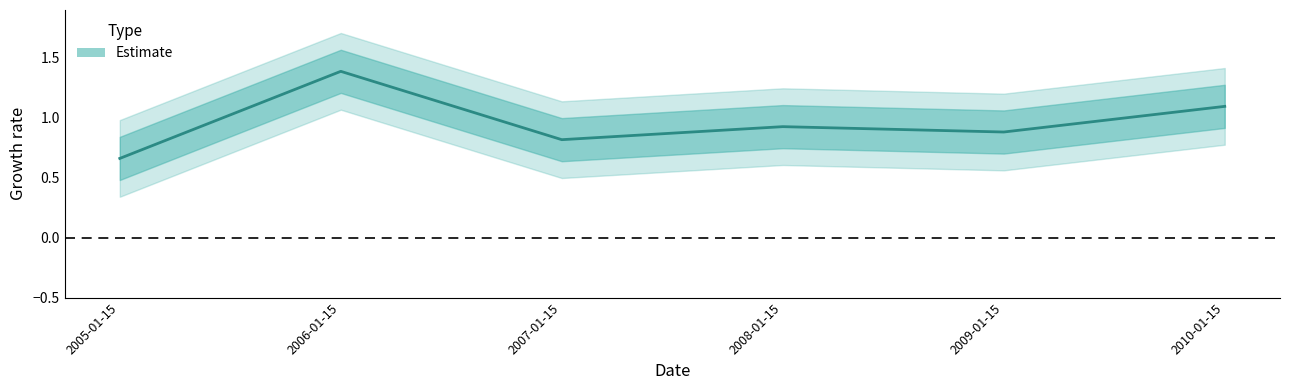

What is the sum of the values at 2005-01-15 and 2008-01-15?

1.6